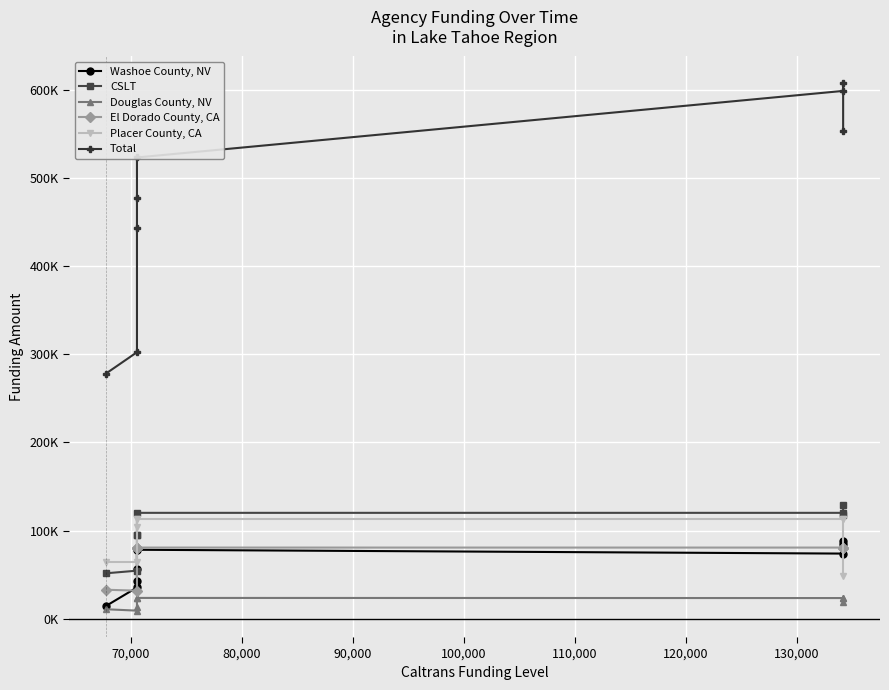

What are all the series names shown in the legend?

Washoe County, NV, CSLT, Douglas County, NV, El Dorado County, CA, Placer County, CA, Total